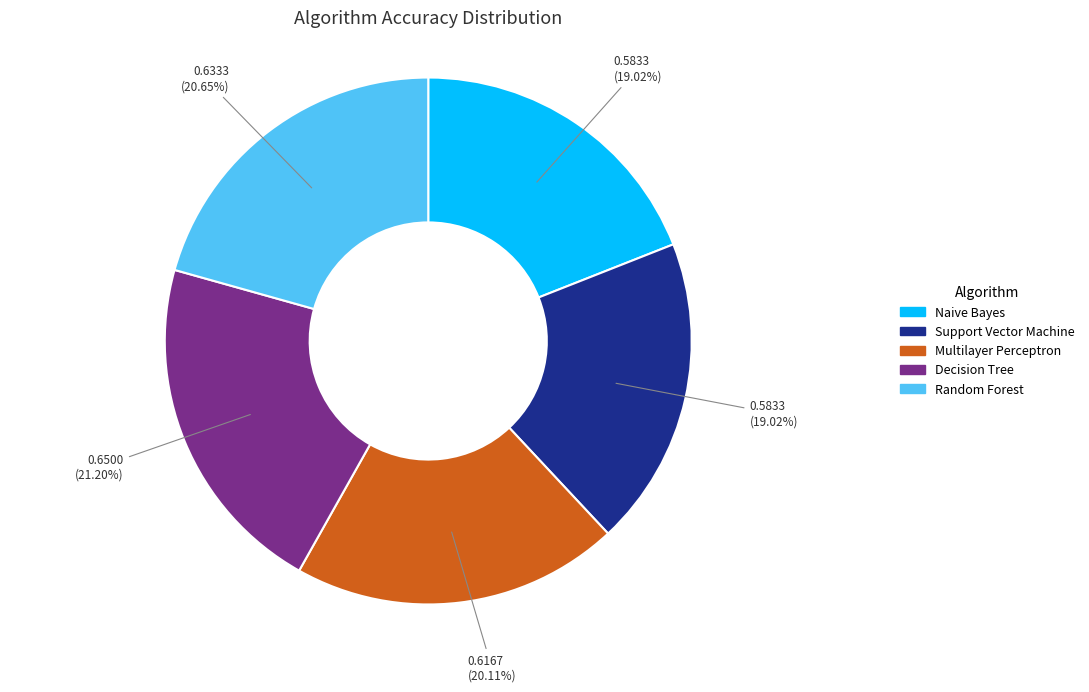

Does Naive Bayes represent more than half of the total?

No